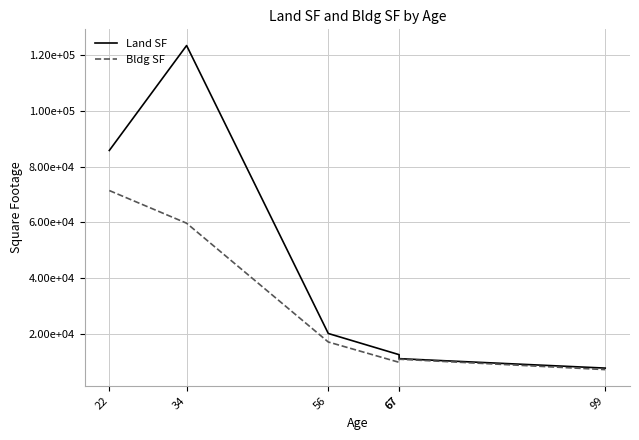

Which label corresponds to the largest value in the chart?

34